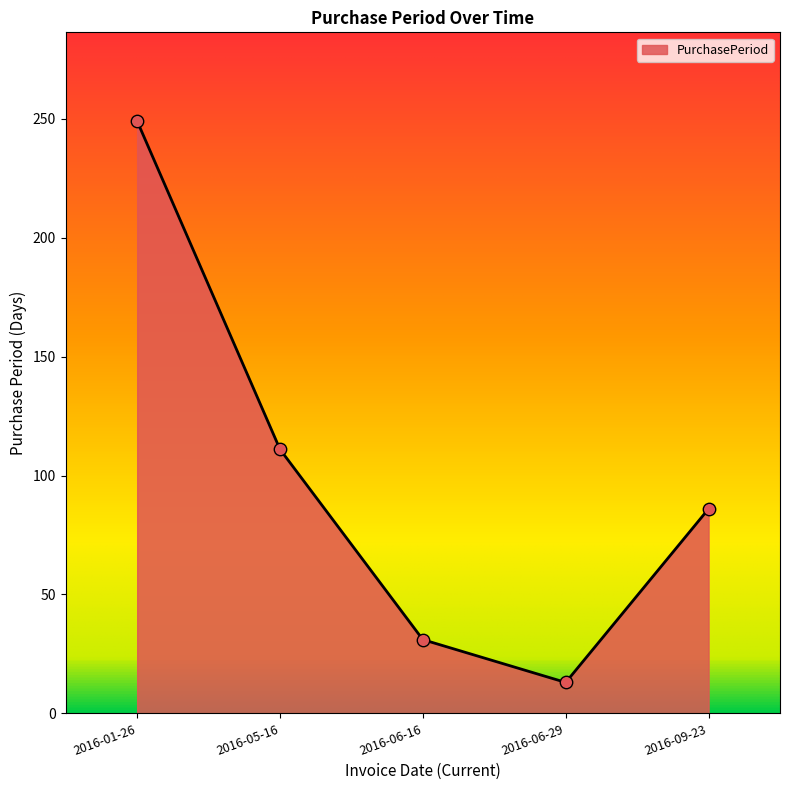

What is the ratio of the value at 2016-05-16 to the value at 2016-06-16?

3.6